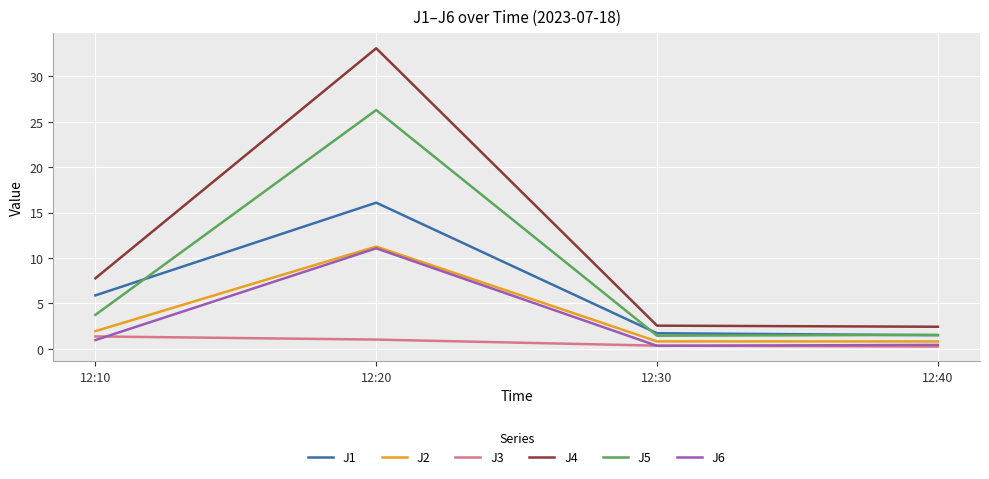

How many values in the J5 series are below 3?

2